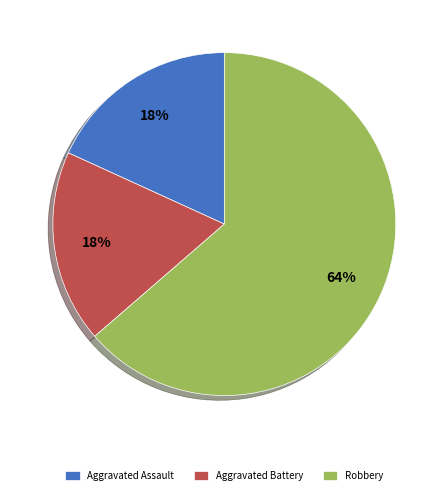

Which slice is the largest?

Robbery